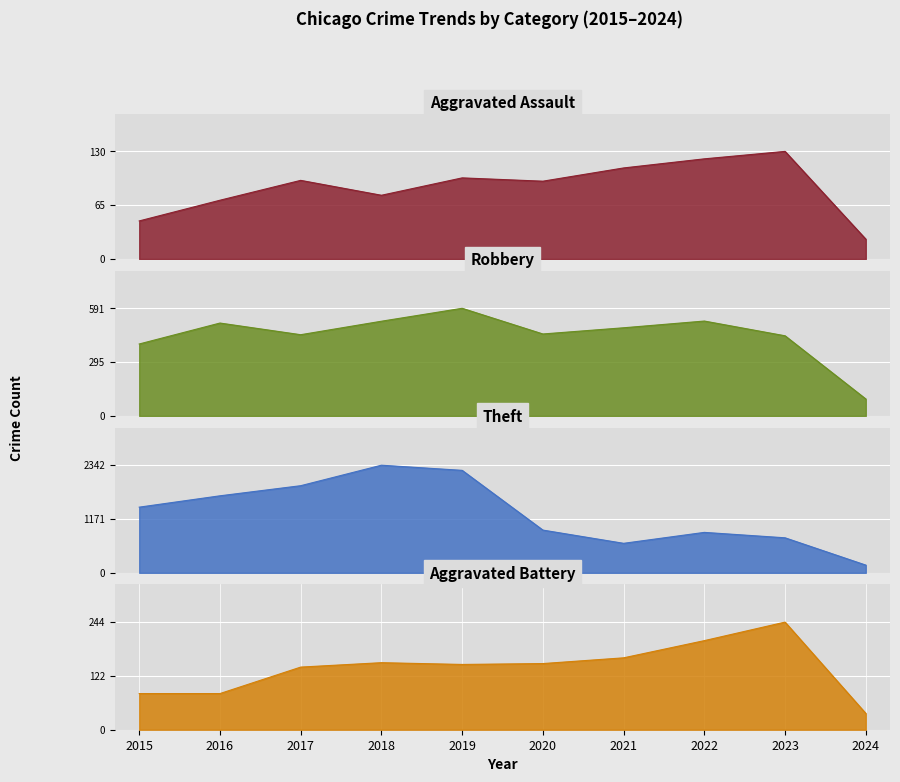

What is the difference between the second highest and second lowest values in the Robbery series?

126